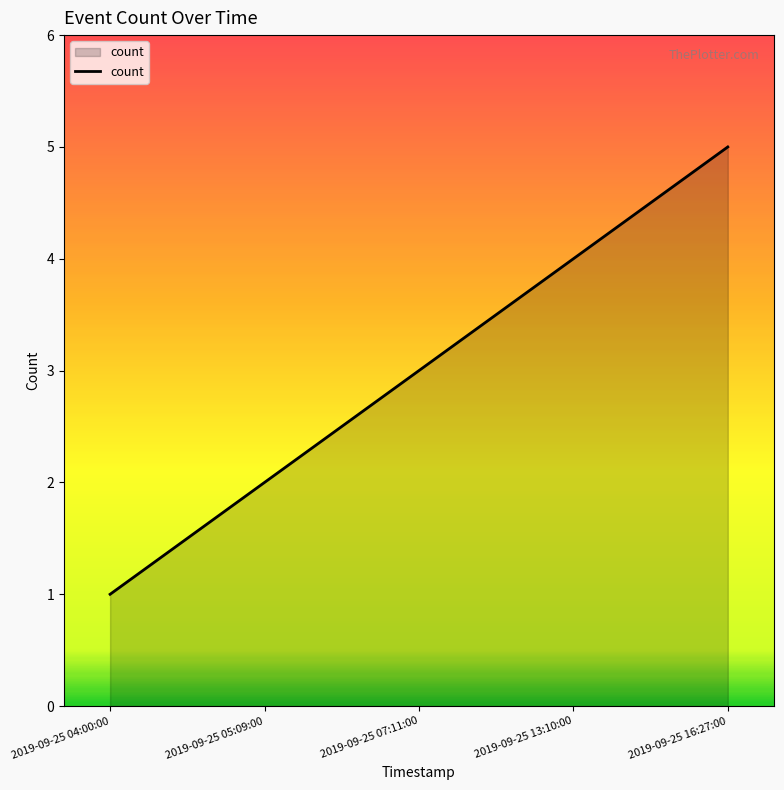

List the labels in order of value, largest first.

2019-09-25 16:27:00, 2019-09-25 13:10:00, 2019-09-25 07:11:00, 2019-09-25 05:09:00, 2019-09-25 04:00:00